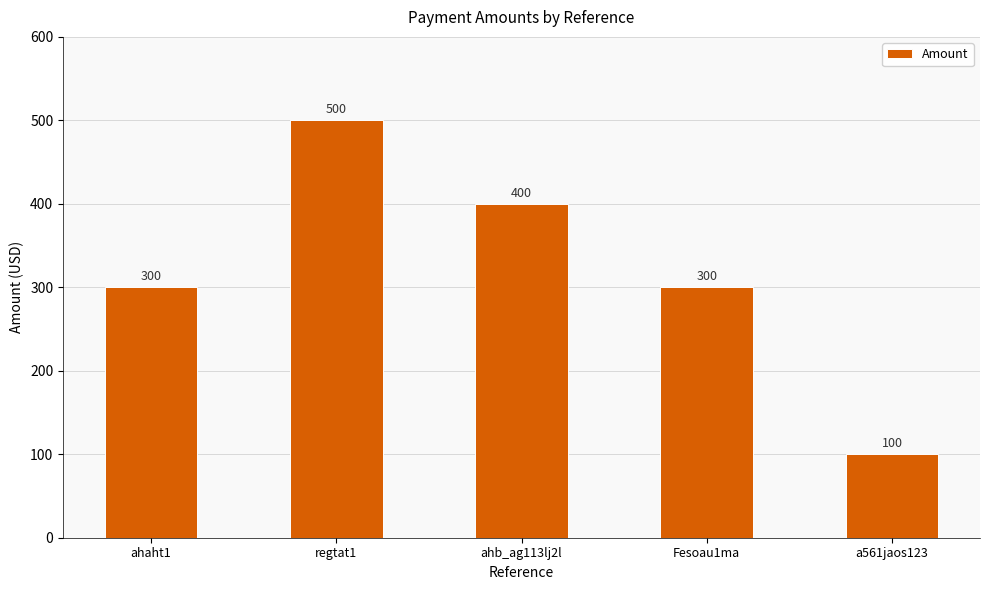

What is the label of the 3rd bar from the right?

ahb_ag113lj2l